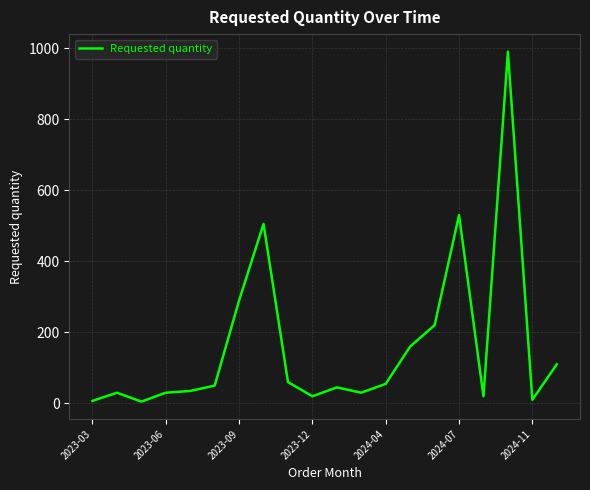

True or false: the data has more than 1 interior local peaks.

True